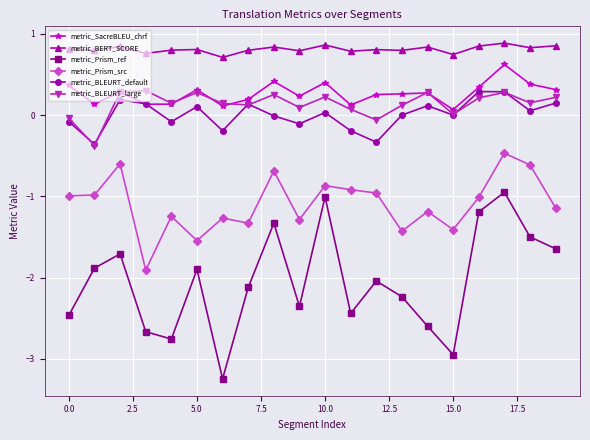

True or false: metric_BERT_SCORE has more than 0 interior local peaks.

True